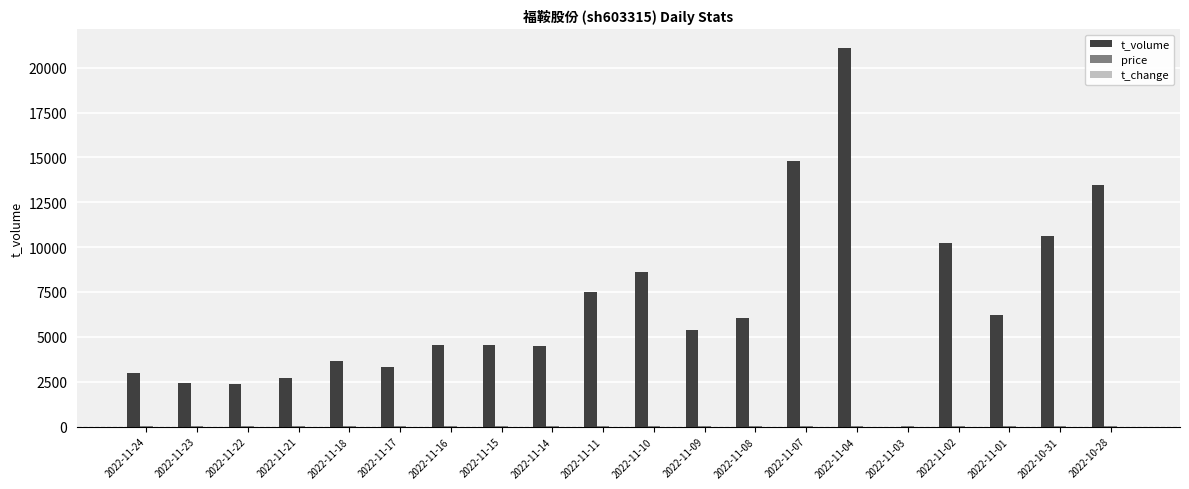

Which series has the largest total across all categories?

t_volume